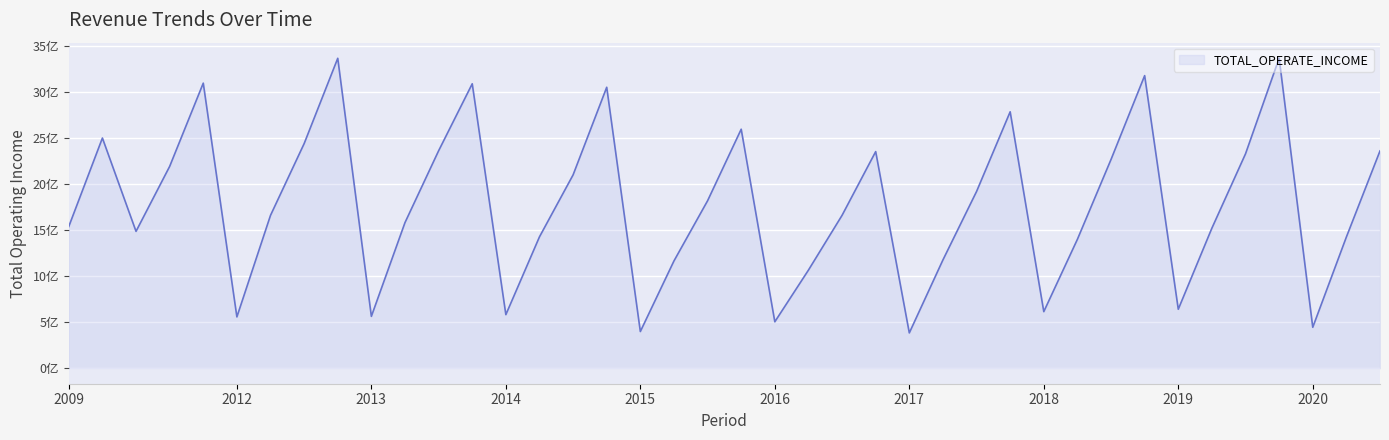

What is the label of the 24th point from the left?

2016Q3